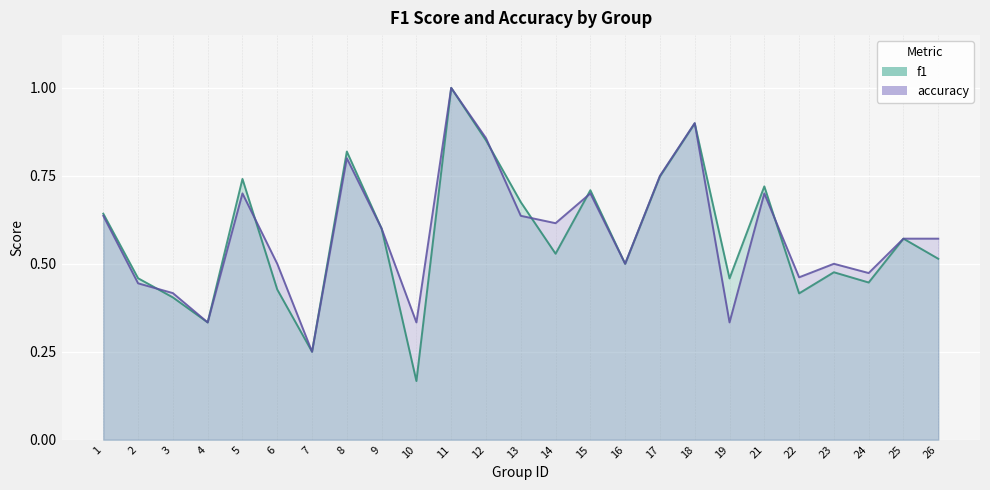

Reading left to right, transcribe all the data shown in this chart.

f1: 0.6	0.5	0.4	0.3	0.7	0.4	0.2	0.8	0.6	0.2	1.0	0.9	0.7	0.5	0.7	0.5	0.7	0.9	0.5	0.7	0.4	0.5	0.4	0.6	0.5
accuracy: 0.6	0.4	0.4	0.3	0.7	0.5	0.2	0.8	0.6	0.3	1.0	0.9	0.6	0.6	0.7	0.5	0.8	0.9	0.3	0.7	0.5	0.5	0.5	0.6	0.6